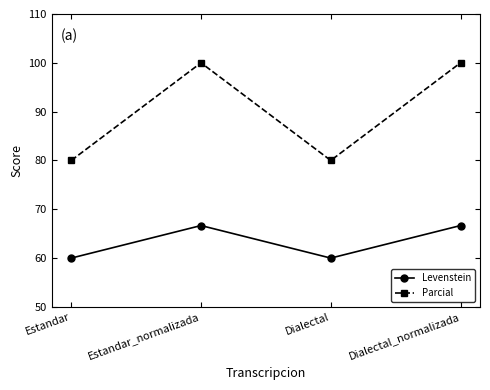

At how many categories does at least one series exceed 90?

2